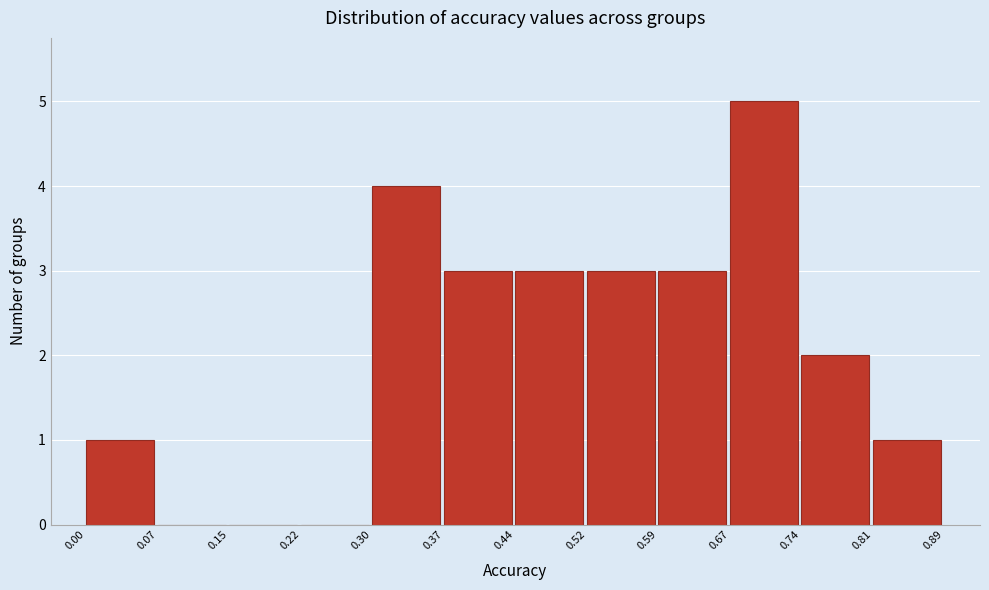

Reading left to right, list every bar in this chart as the range it spans on the x-axis followed by its height. The values are not printed on the chart, so give them approximately, as read against the axis.

0.00 to 0.07: 1
0.07 to 0.15: 0
0.15 to 0.22: 0
0.22 to 0.30: 0
0.30 to 0.37: 4
0.37 to 0.44: 3
0.44 to 0.52: 3
0.52 to 0.59: 3
0.59 to 0.67: 3
0.67 to 0.74: 5
0.74 to 0.81: 2
0.81 to 0.89: 1